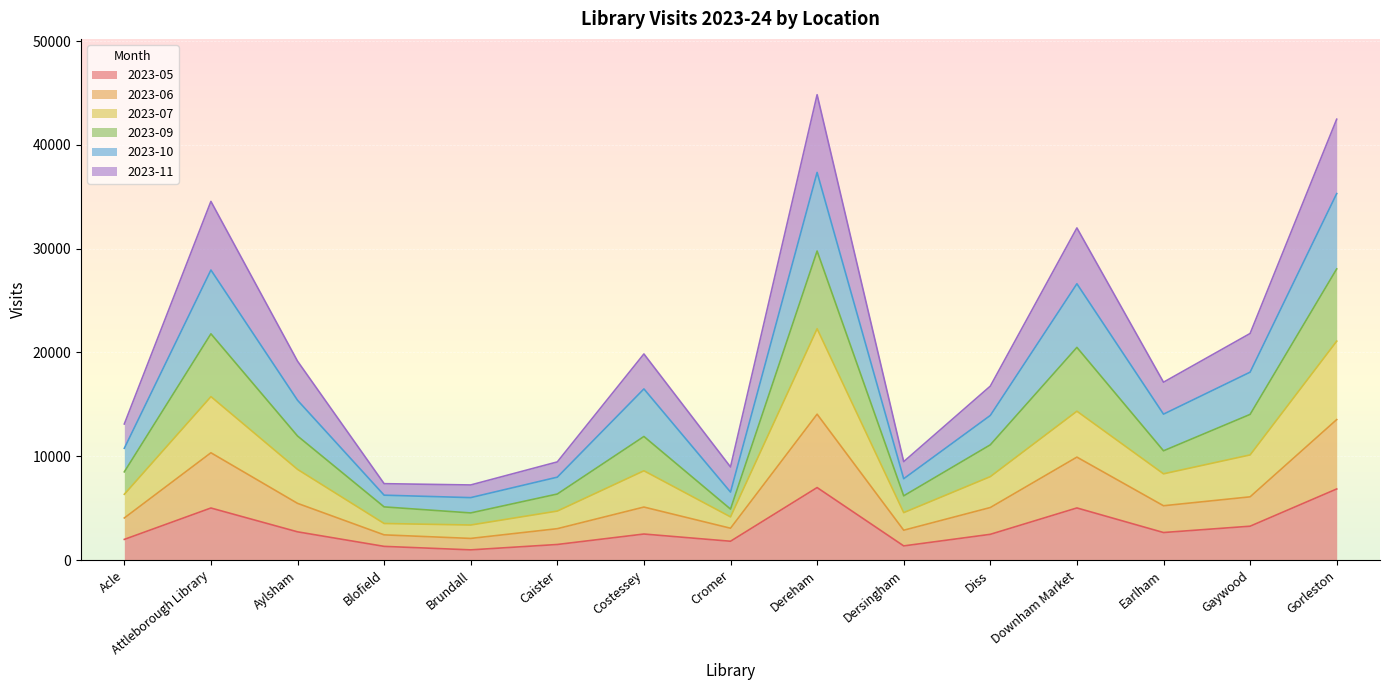

What is the total value across all series at Gorleston?

42473